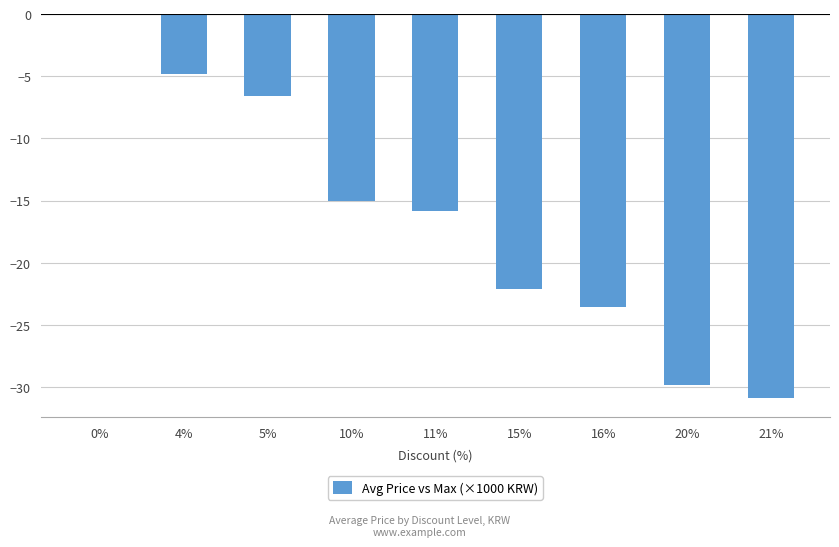

Is it true that the value at 4% is -2.9?

False